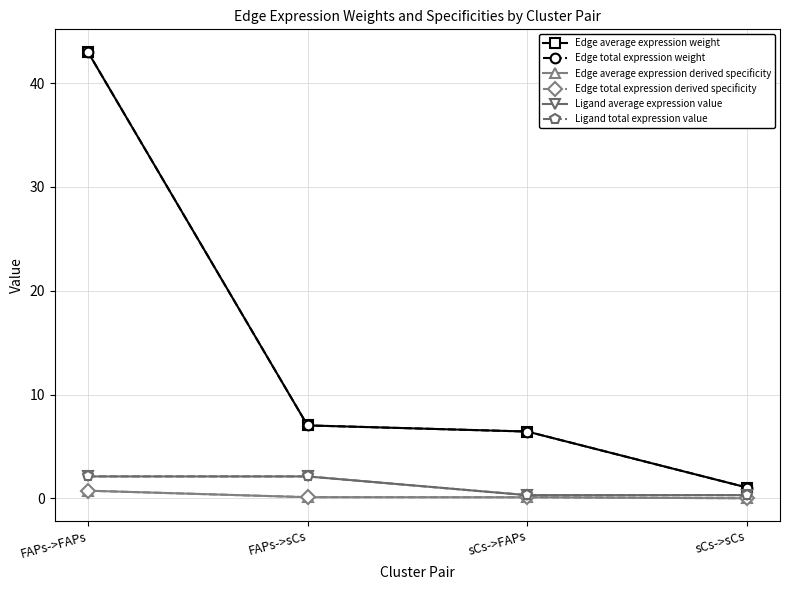

Read the Edge total expression weight value at FAPs->FAPs.

43.0